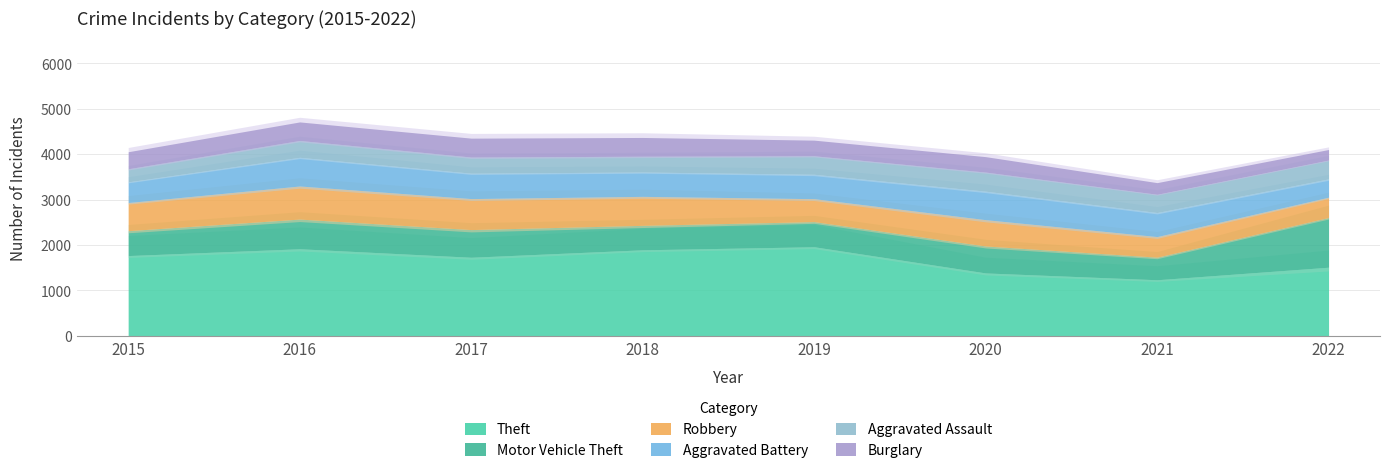

Between which two adjacent categories do Burglary and Aggravated Assault first intersect?

2018 and 2019